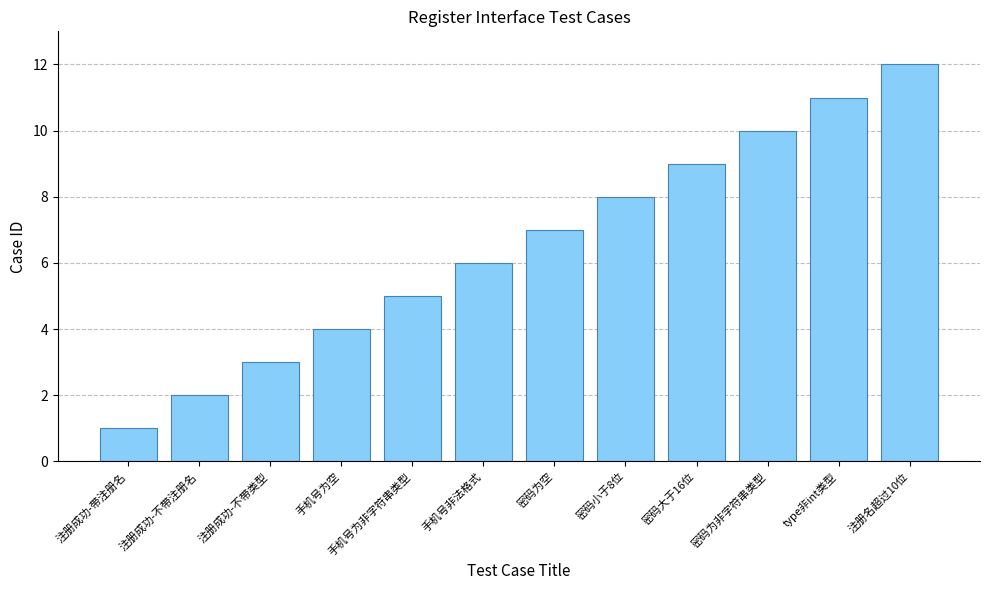

Reading right to left, transcribe all the data shown in this chart.

注册名超过10位=12	type非int类型=11	密码为非字符串类型=10	密码大于16位=9	密码小于8位=8	密码为空=7	手机号非法格式=6	手机号为非字符串类型=5	手机号为空=4	注册成功-不带类型=3	注册成功-不带注册名=2	注册成功-带注册名=1